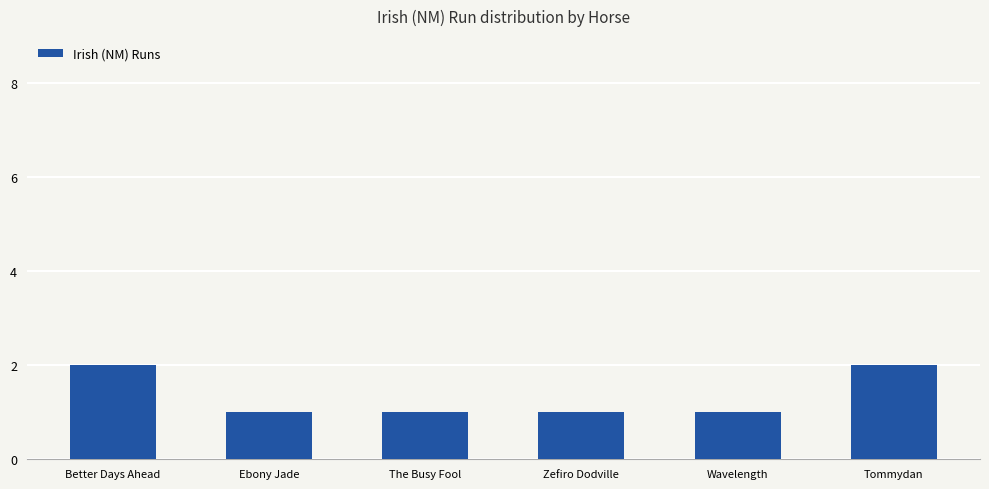

Reading left to right, what are all the values shown in this chart?

2	1	1	1	1	2